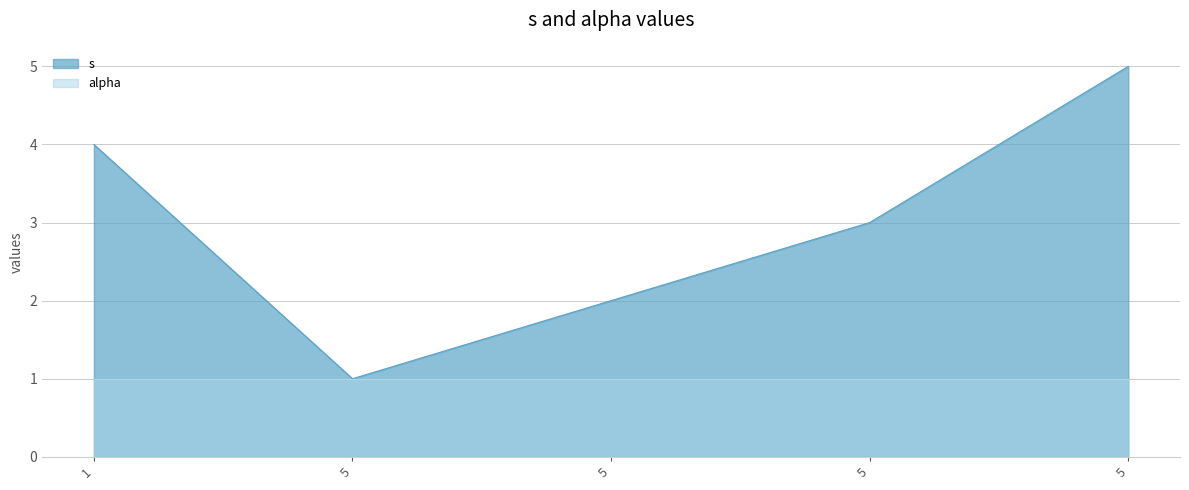

What is the value of the 4th point from the left?

1